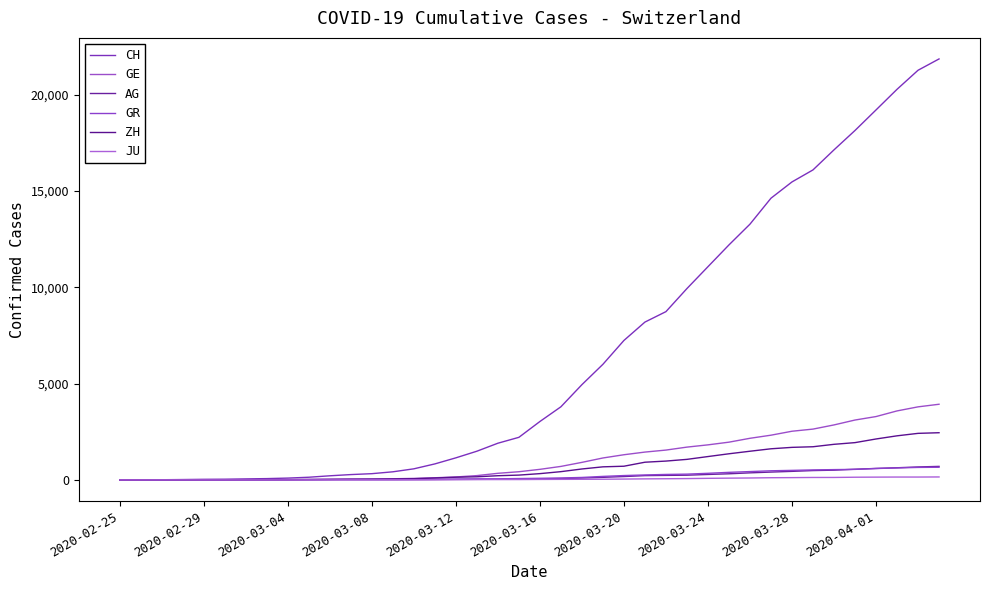

What is the difference between the maximum and minimum values in the CH series?

21855